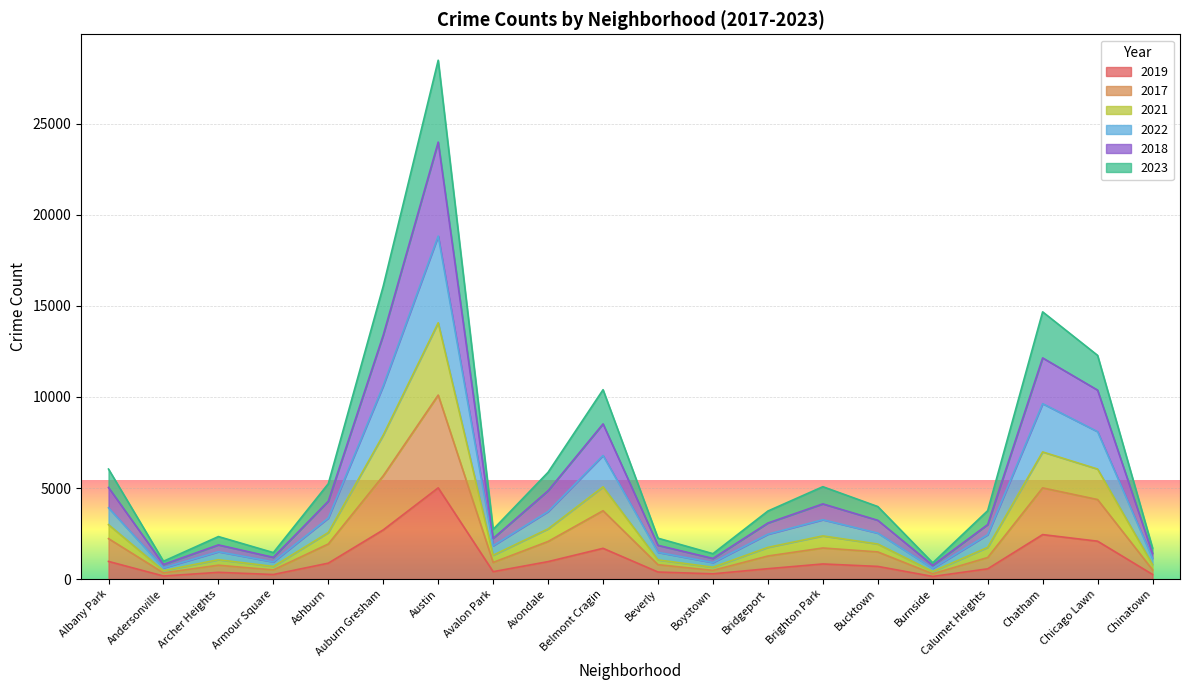

What is the sum of all 2019 values?

21618